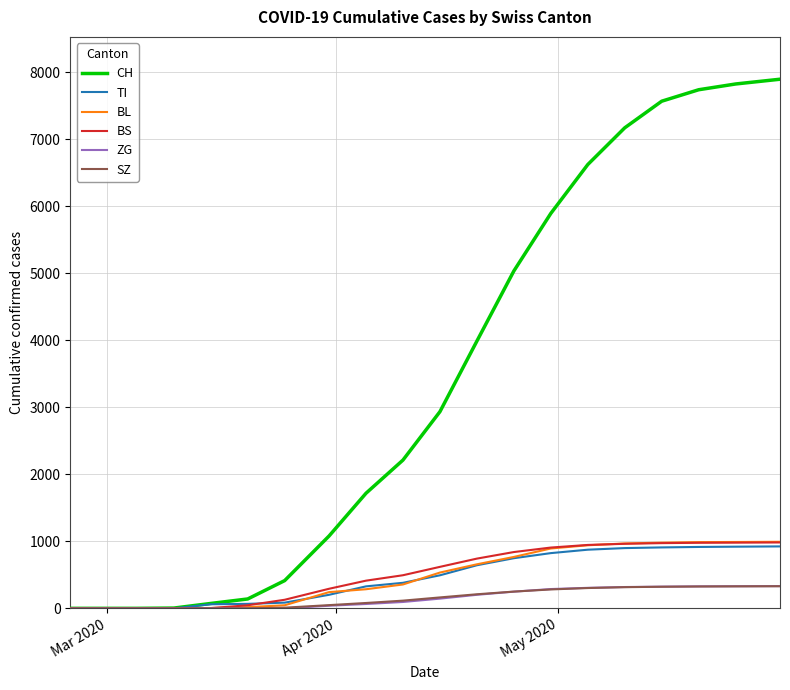

What is the average value of the BL series?

483